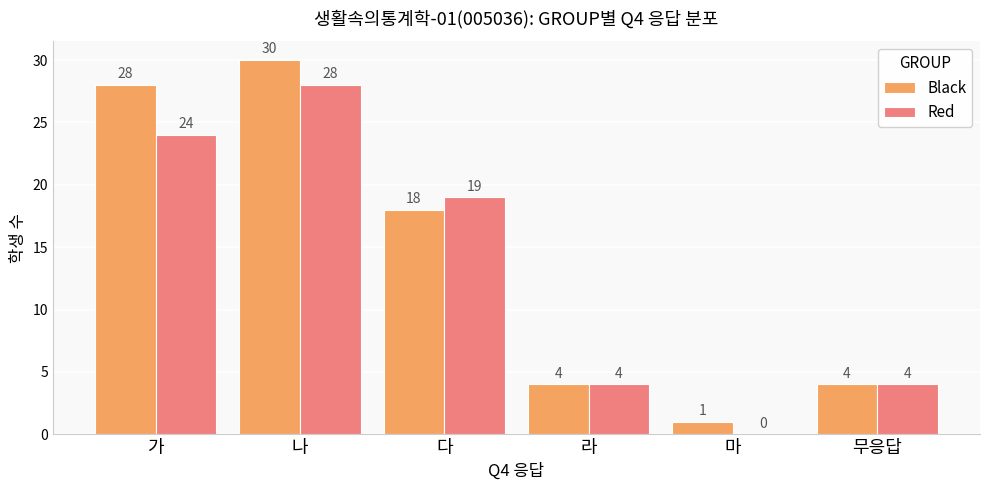

What is the sum of the Black values at 다 and 무응답?

22